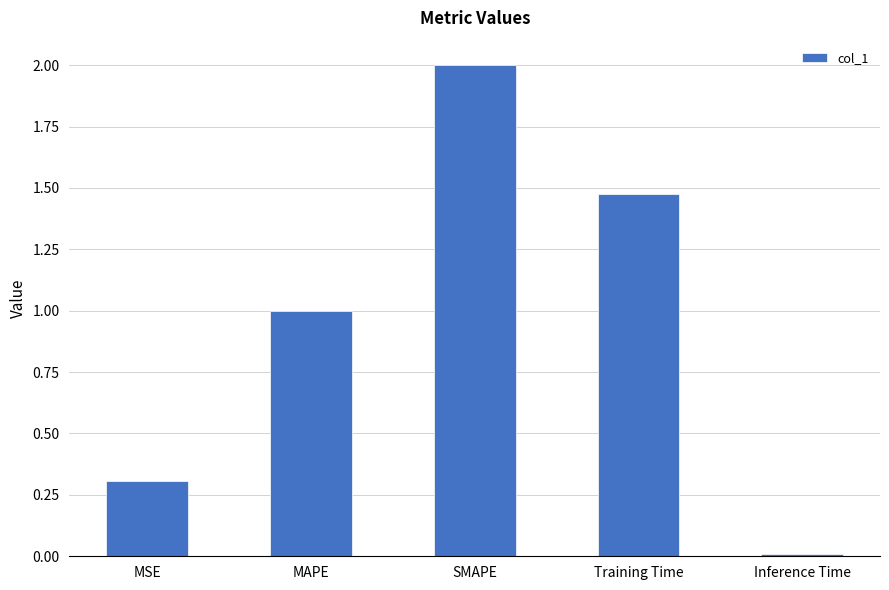

Which category has the highest value across all series?

SMAPE